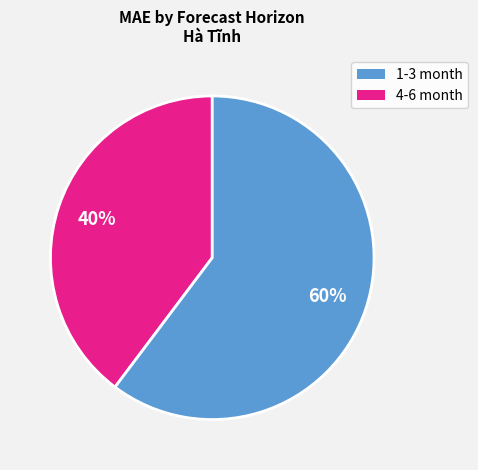

Is there any slice that represents more than half of the pie?

Yes